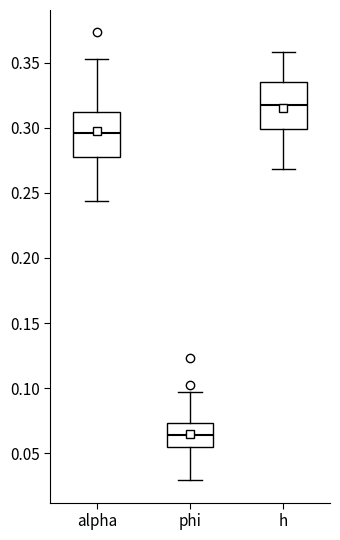

Where is the upper edge of the box for phi on the y-axis? The values are not printed on the chart, so give them approximately, as read against the axis.

0.075